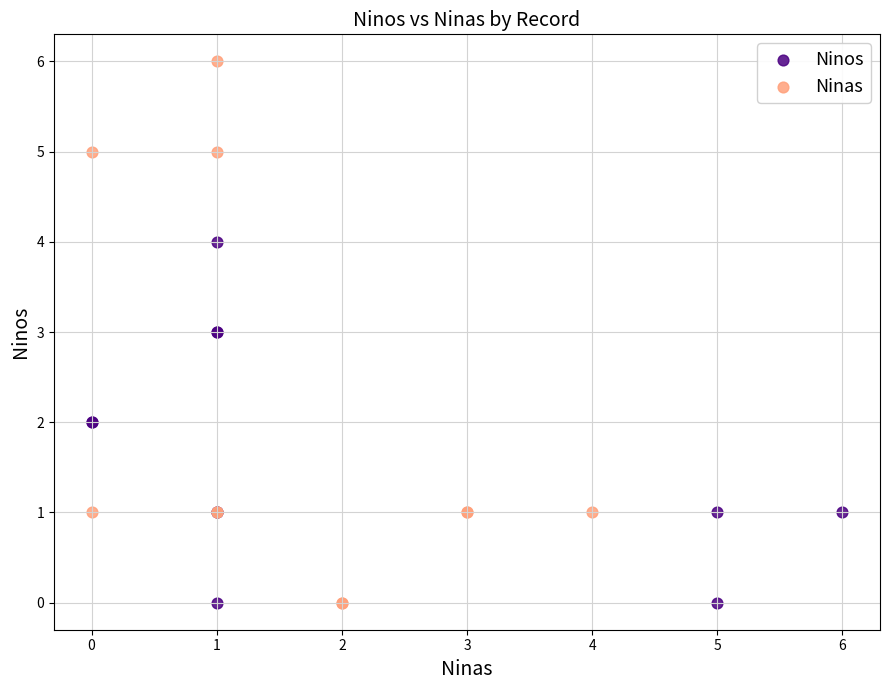

Which series contains the highest Y value?

Ninas